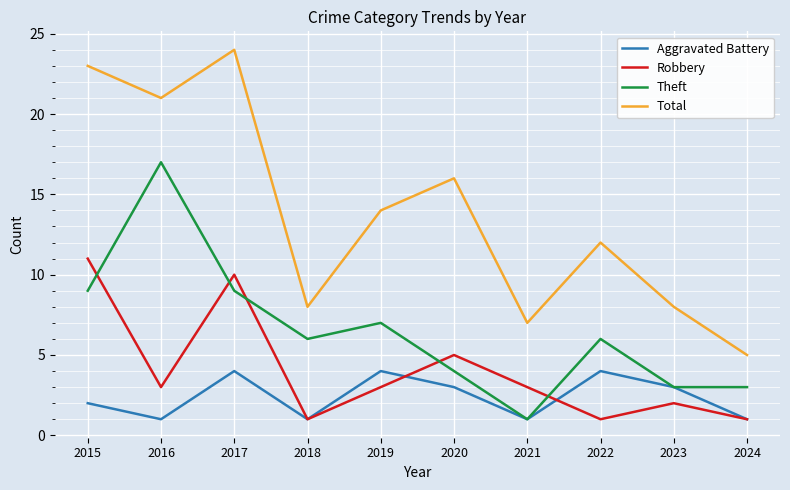

What is the minimum value shown in the chart?

1